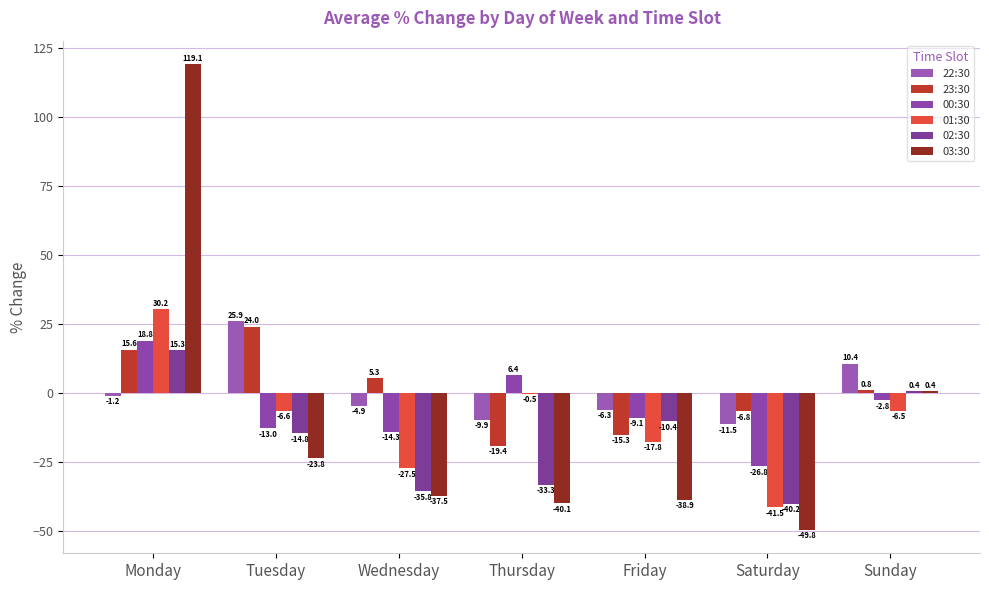

How many positive values does the 03:30 series have?

2